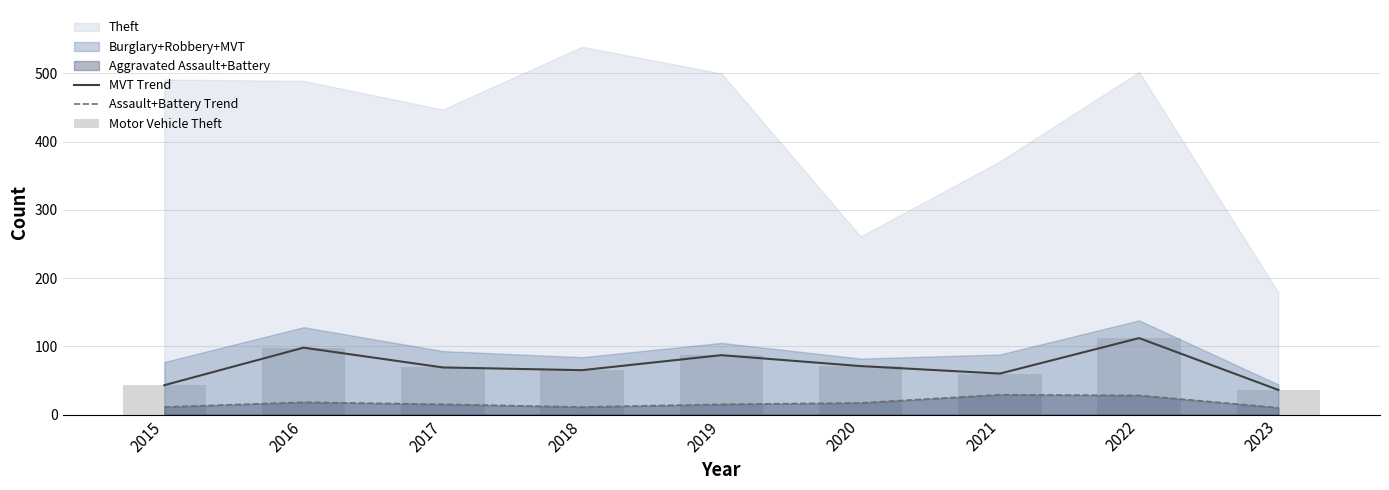

What is the highest value of the Assault+Battery Trend series?

29